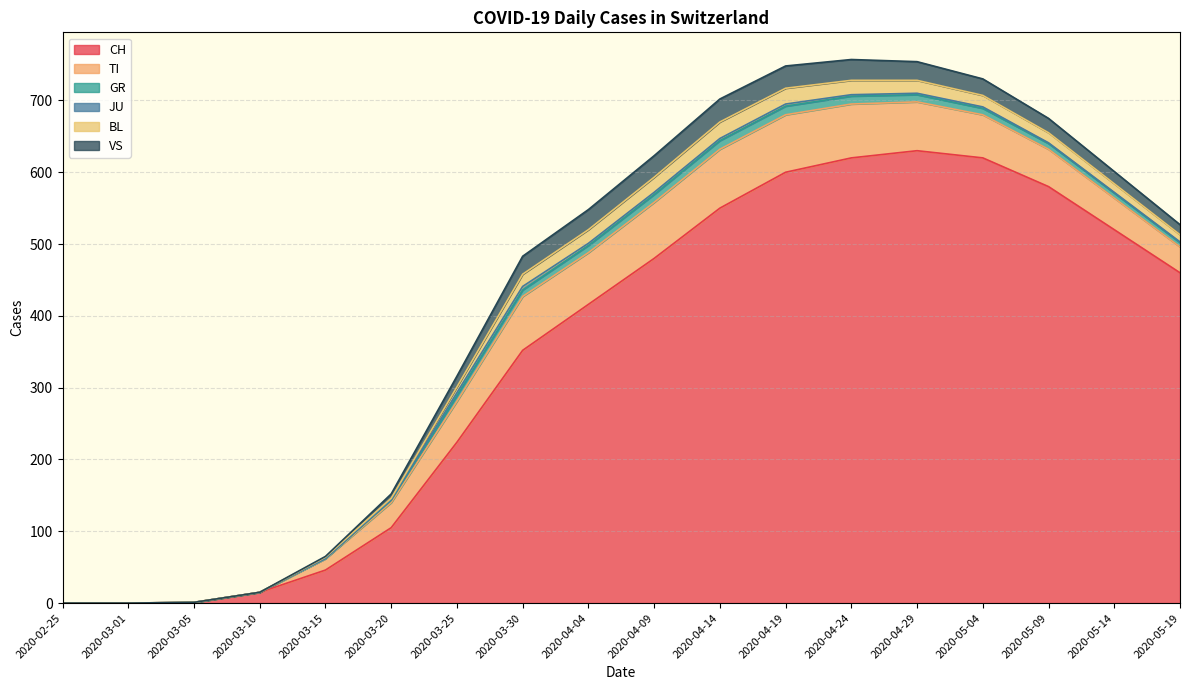

Reading left to right, list all the values displayed in this chart.

CH: 0	0	1	15	46	105	224	352	416	480	550	600	620	630	620	580	520	460
TI: 0	0	0	0	16	35	57	75	72	78	82	80	75	68	60	52	44	36
GR: 0	0	0	0	0	3	8	9	10	11	12	12	11	10	9	8	7	6
JU: 0	0	0	0	0	1	4	5	3	3	3	3	2	2	2	1	1	1
BL: 0	0	0	0	2	2	8	17	19	21	23	22	20	18	16	14	12	10
VS: 0	0	0	0	1	6	15	25	28	30	32	31	29	26	23	20	17	14